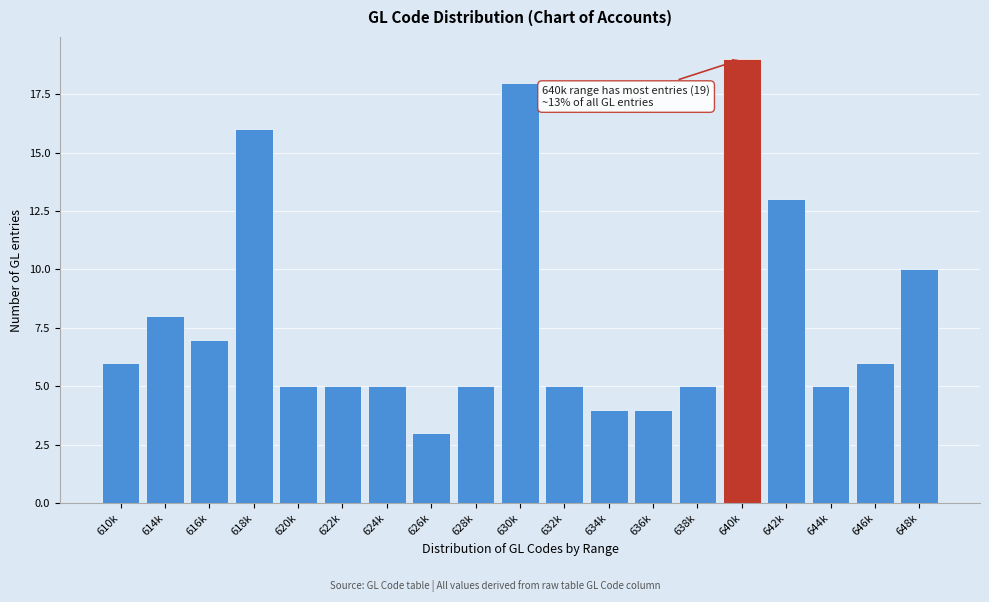

Reading left to right, list all the values displayed in this chart.

610k=6	614k=8	616k=7	618k=16	620k=5	622k=5	624k=5	626k=3	628k=5	630k=18	632k=5	634k=4	636k=4	638k=5	640k=19	642k=13	644k=5	646k=6	648k=10